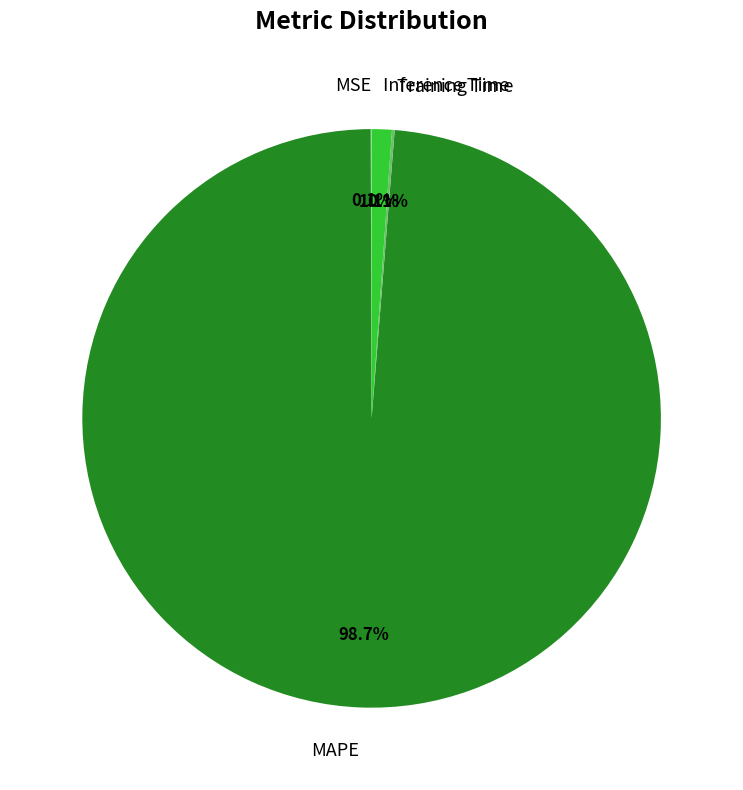

Does MAPE represent more than half of the total?

Yes